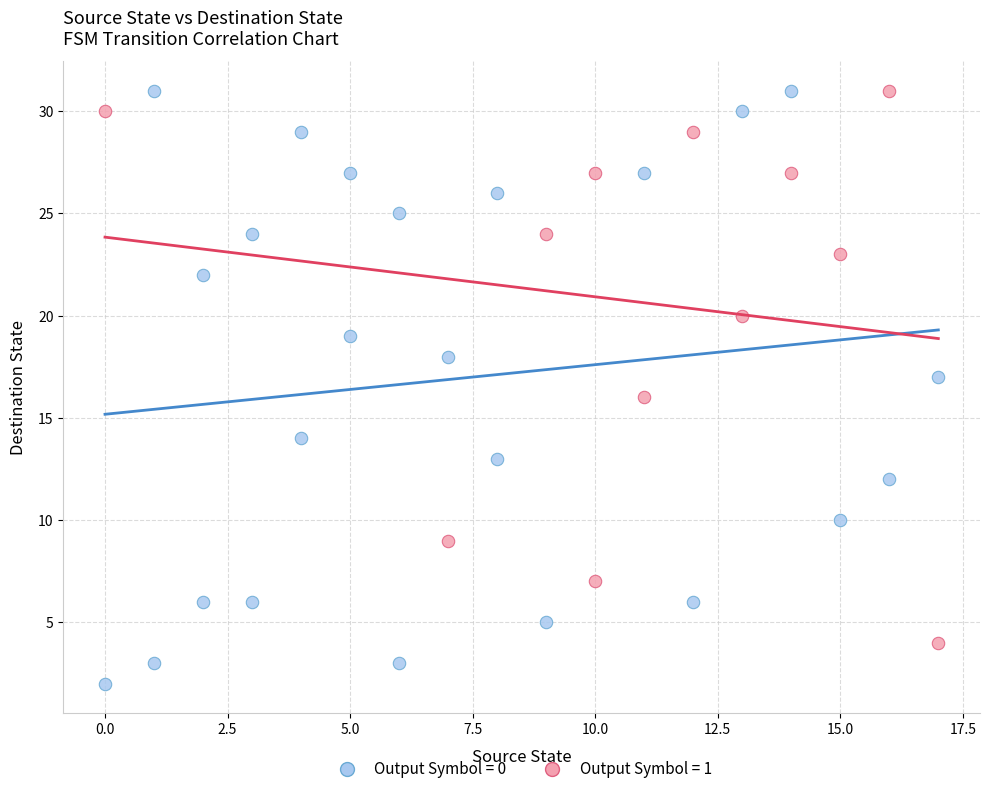

Which series has the largest Y range (max minus min)?

Output Symbol = 0